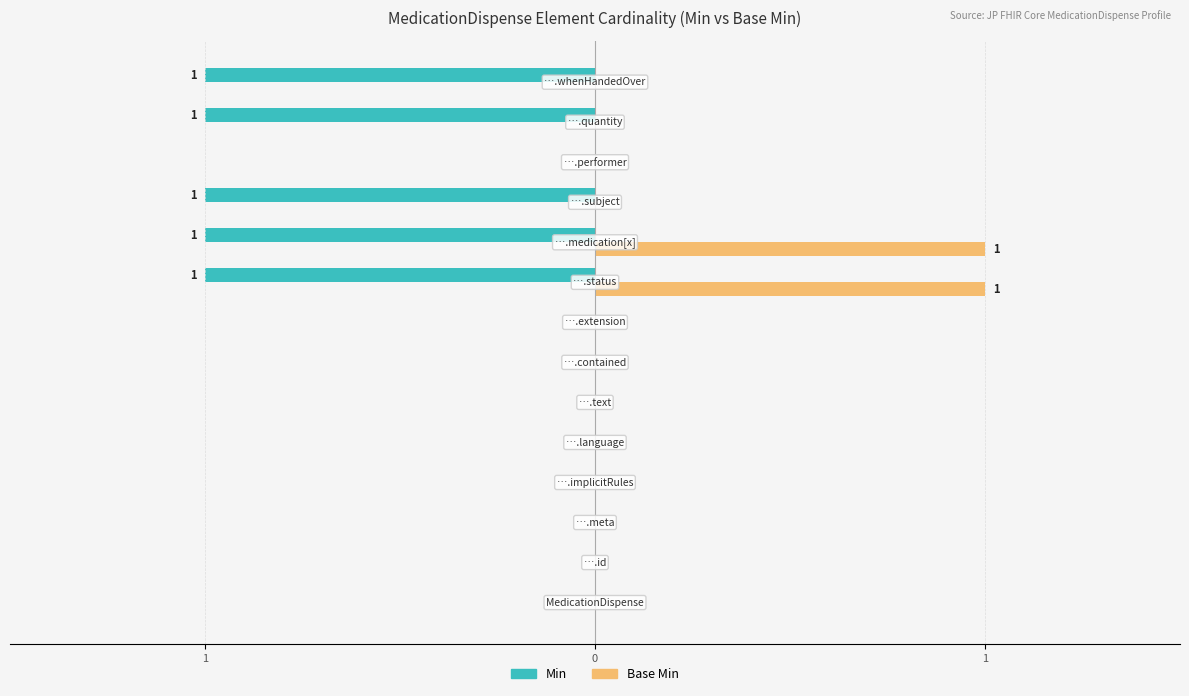

Which series has the widest spread of values?

Min